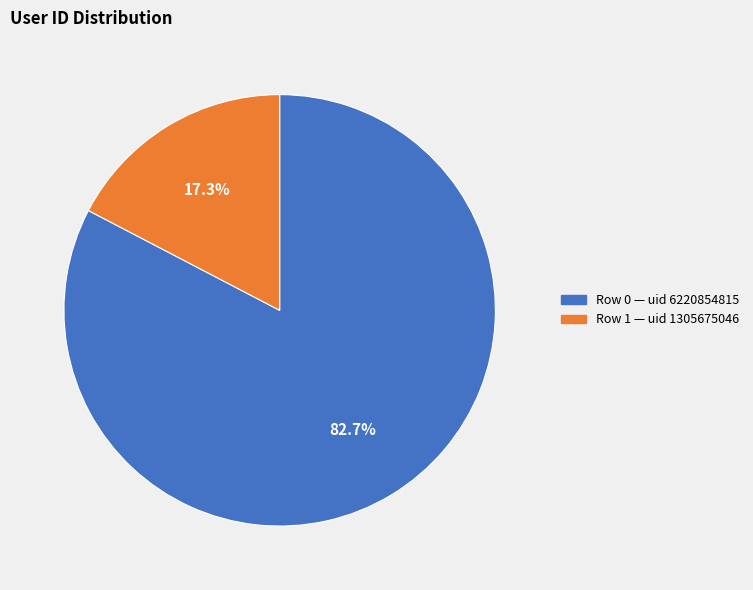

Is there any slice that represents more than half of the pie?

Yes